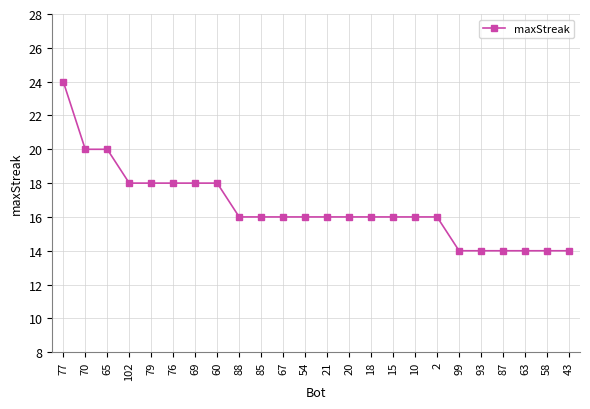

Count the values in the range 16 to 18.

15